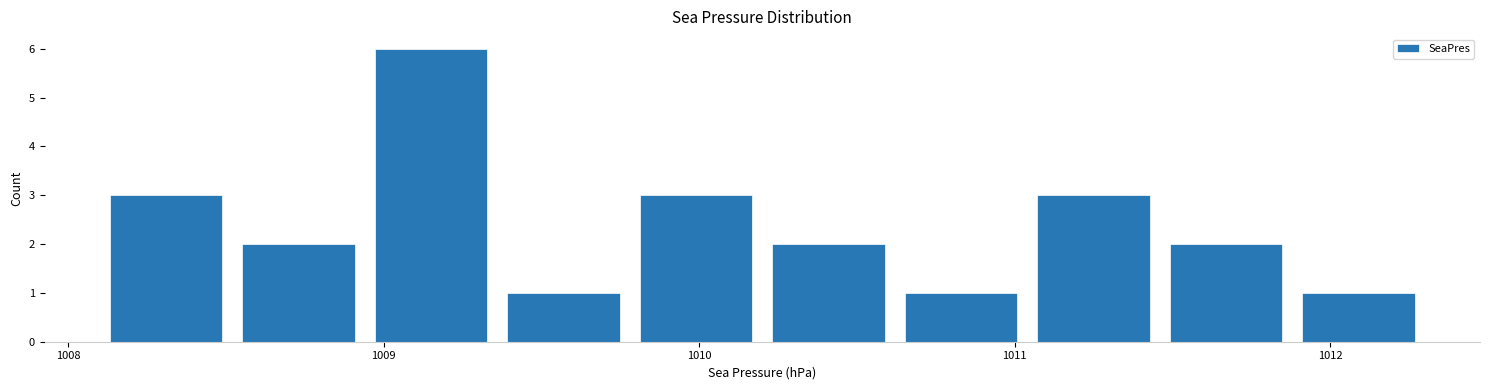

Reading left to right, transcribe this chart: for each bar, give the range it covers on the x-axis and its height. Neither the bar edges nor the heights are printed on the chart, so give them approximately, as read against the axes.

1008.10 to 1008.52: 3
1008.52 to 1008.94: 2
1008.94 to 1009.36: 6
1009.36 to 1009.78: 1
1009.78 to 1010.20: 3
1010.20 to 1010.62: 2
1010.62 to 1011.04: 1
1011.04 to 1011.46: 3
1011.46 to 1011.88: 2
1011.88 to 1012.30: 1